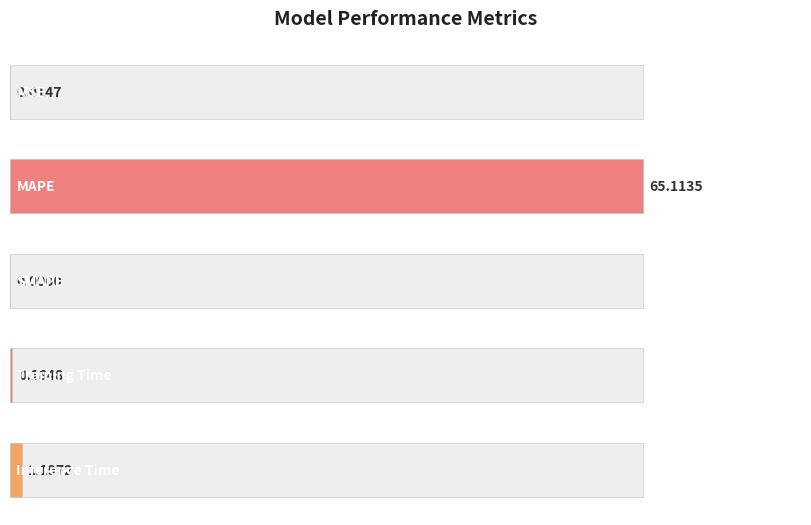

List the labels in order of value, smallest first.

SMAPE, MSE, Training Time, Inference Time, MAPE